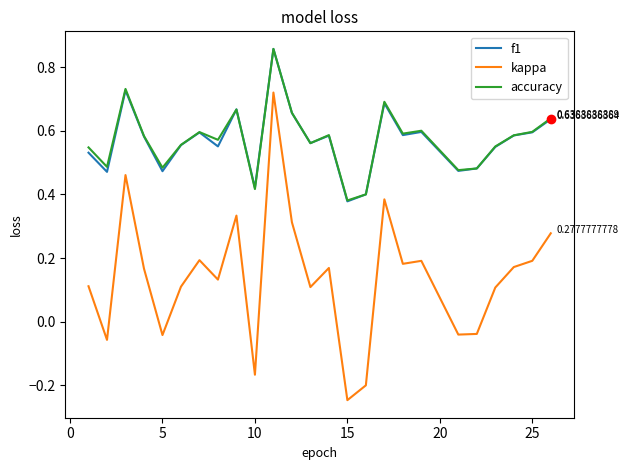

Which series has the largest range (max minus min)?

kappa